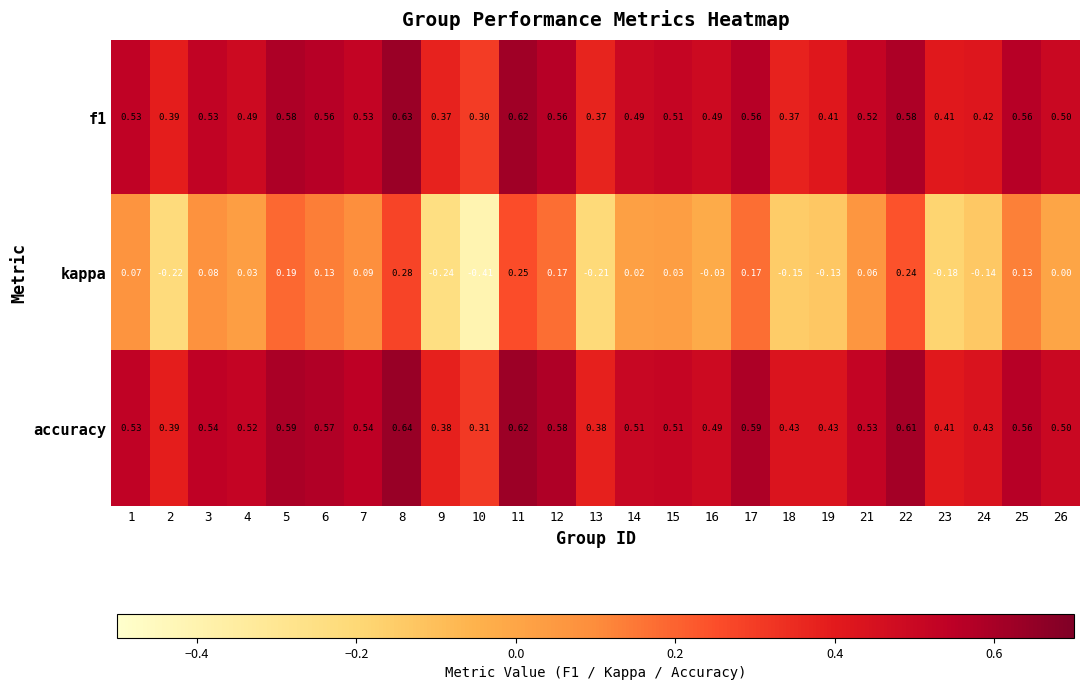

At which category does the chart reach its peak across all series?

8